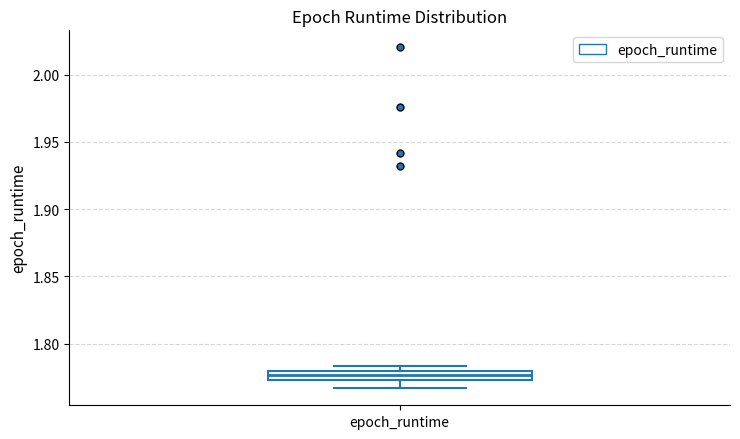

Where is the lower edge of the box for epoch_runtime on the y-axis? The values are not printed on the chart, so give them approximately, as read against the axis.

1.775